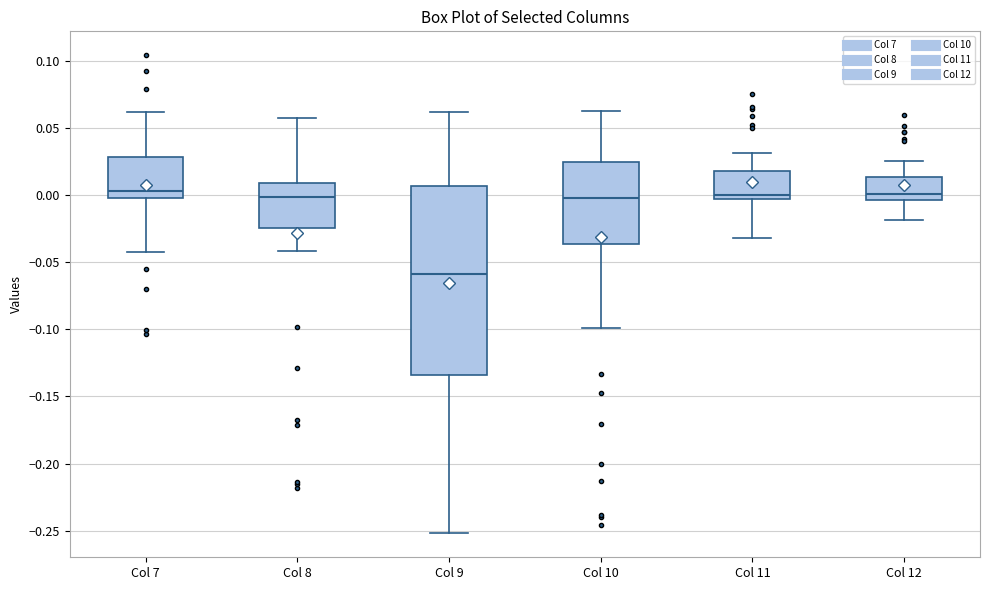

Where does the lower whisker of the box for Col 8 end on the y-axis? The values are not printed on the chart, so give them approximately, as read against the axis.

-0.040